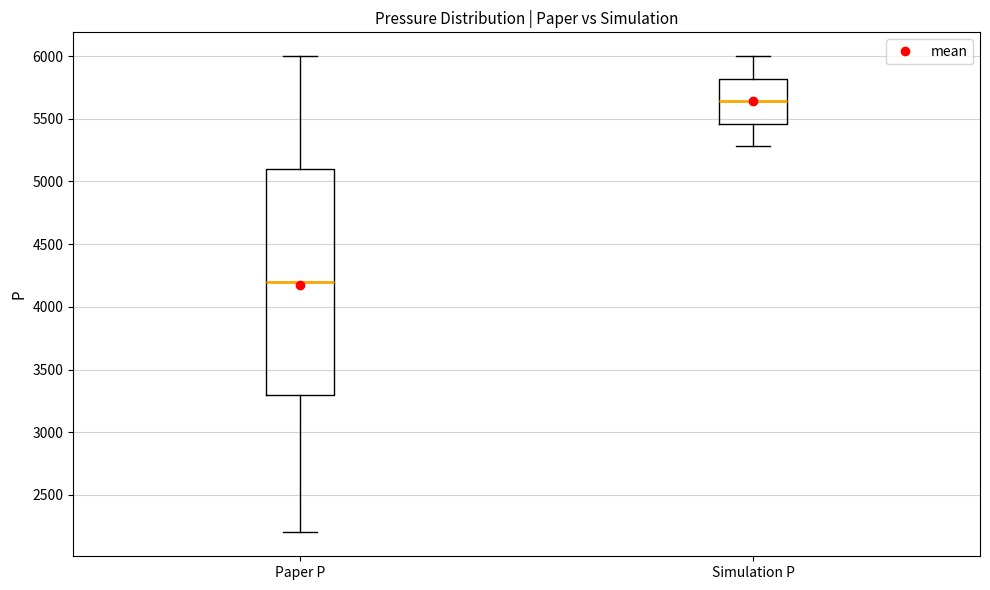

Where does the lower whisker of the box for Paper P end on the y-axis? The values are not printed on the chart, so give them approximately, as read against the axis.

2200